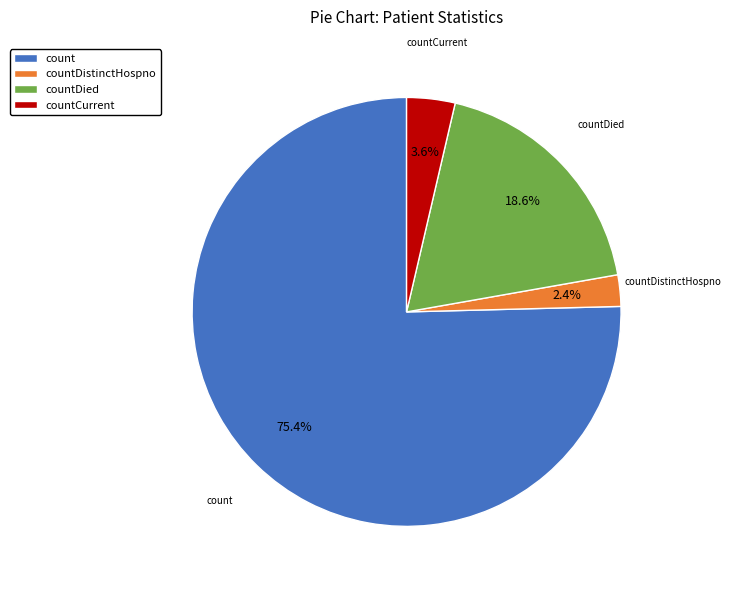

How much of the chart is everything except countCurrent?

96.4%